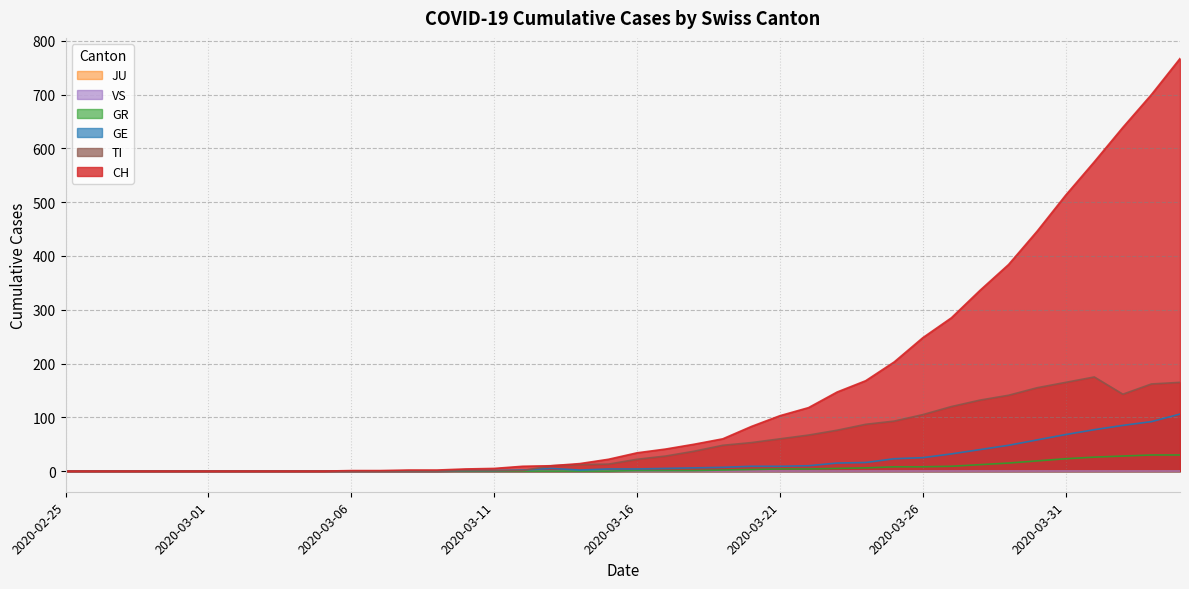

How many data points in CH are above 34?

19